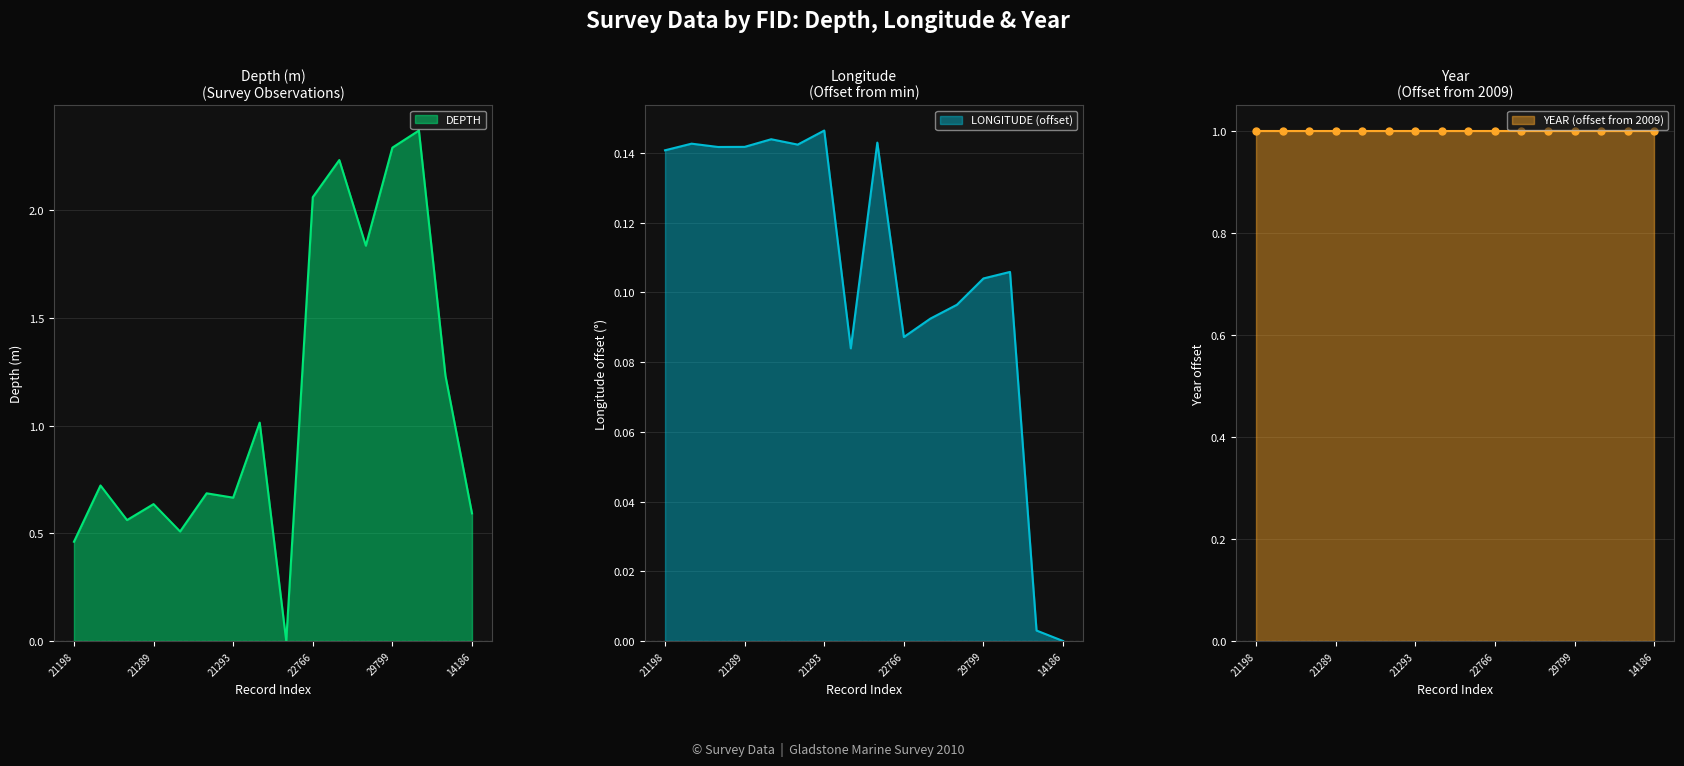

Where is the first local maximum for LONGITUDE?

21199